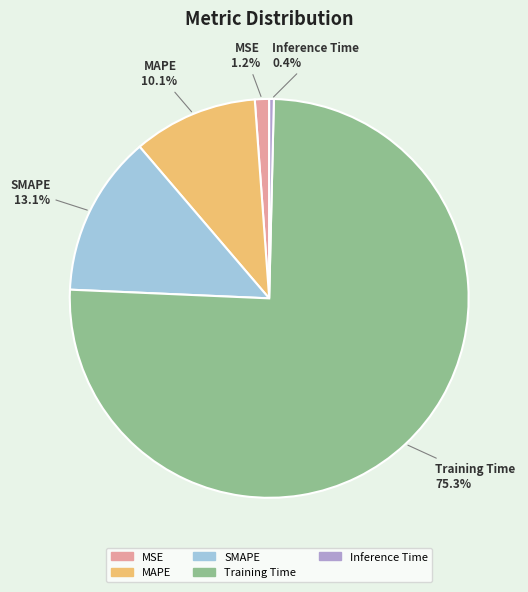

What percentage do MAPE and MSE together represent?

11.3%